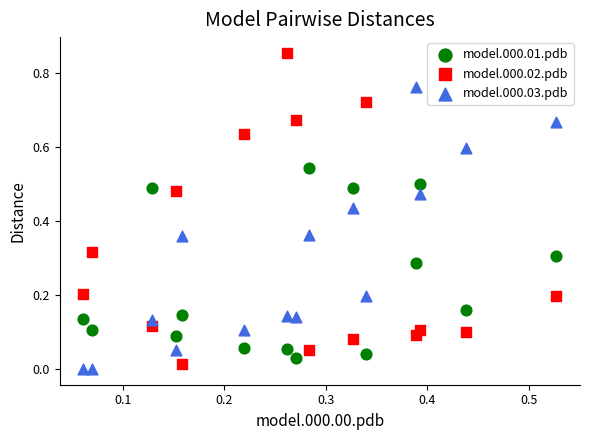

Which series reaches the maximum Y coordinate?

model.000.02.pdb